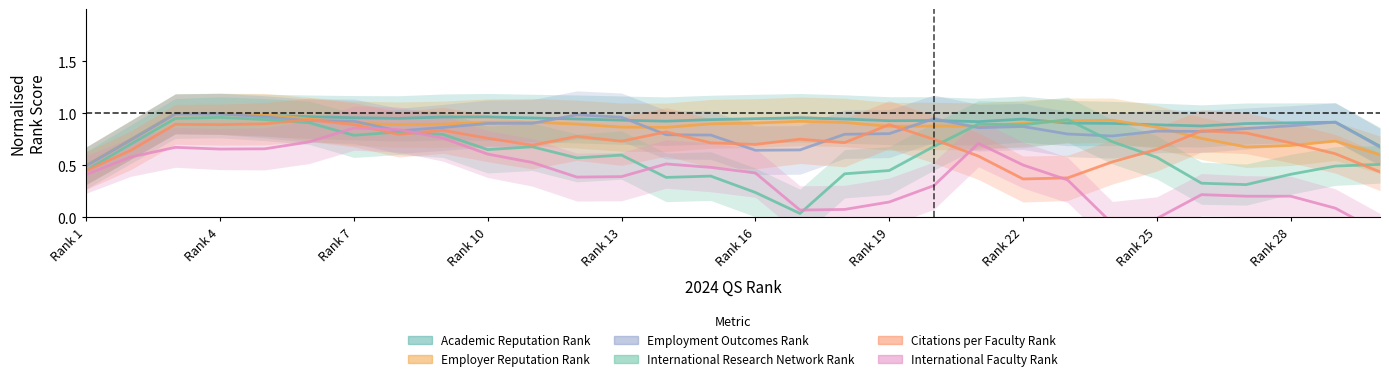

List the series in order of their peak value, lowest first.

International Faculty Rank, Citations per Faculty Rank, International Research Network Rank, Employer Reputation Rank, Employment Outcomes Rank, Academic Reputation Rank